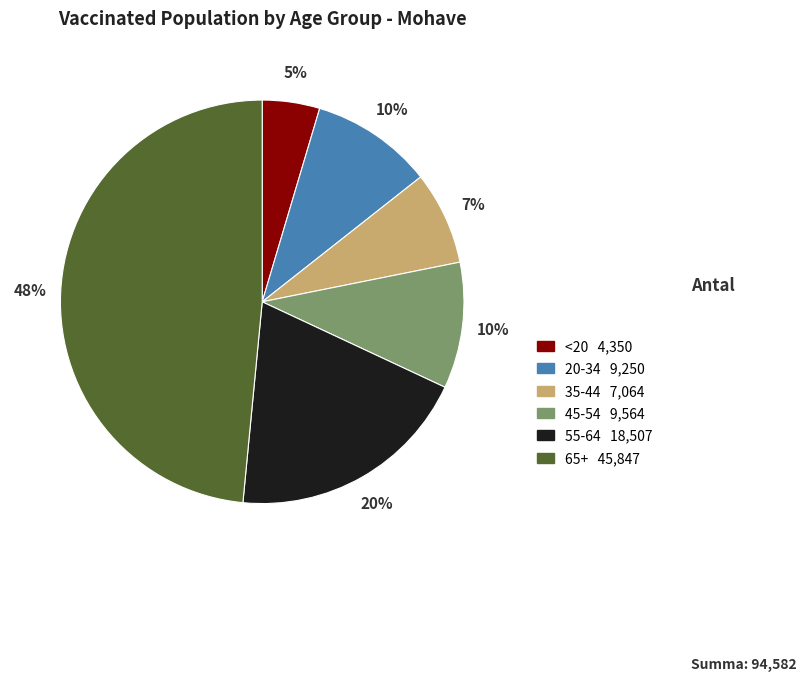

Do 45-54 and 55-64 together represent more than half of the pie?

No